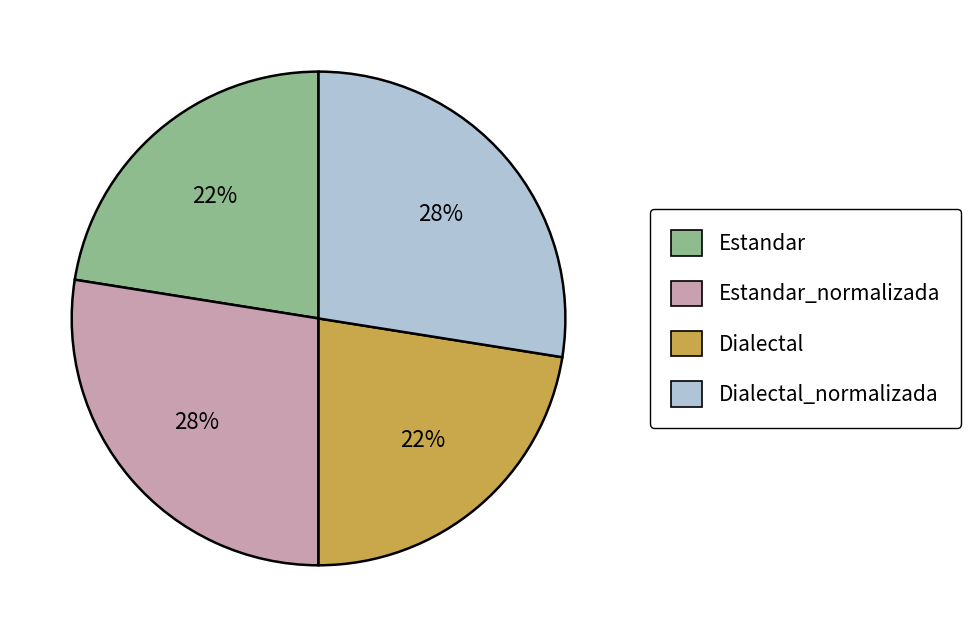

How many slices are in this pie chart?

4